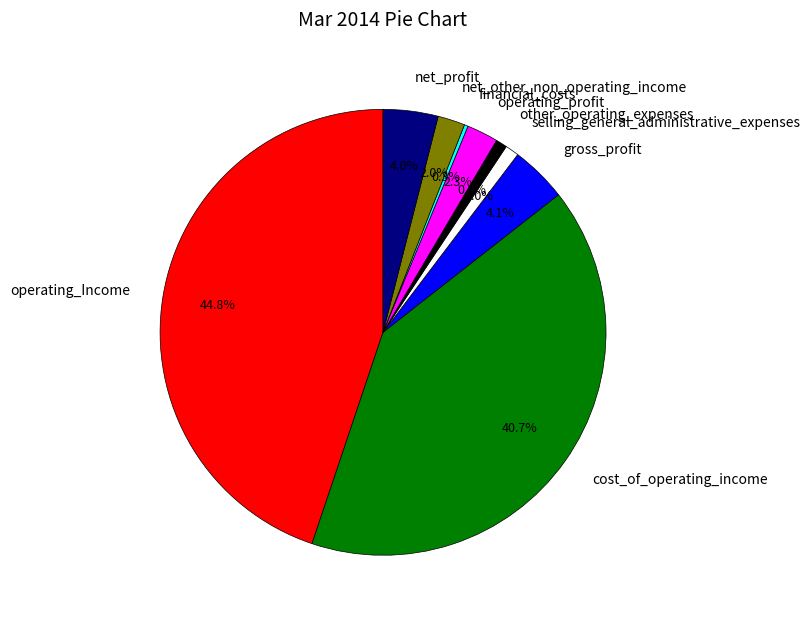

Is the sum of net_profit and gross_profit greater than half?

No